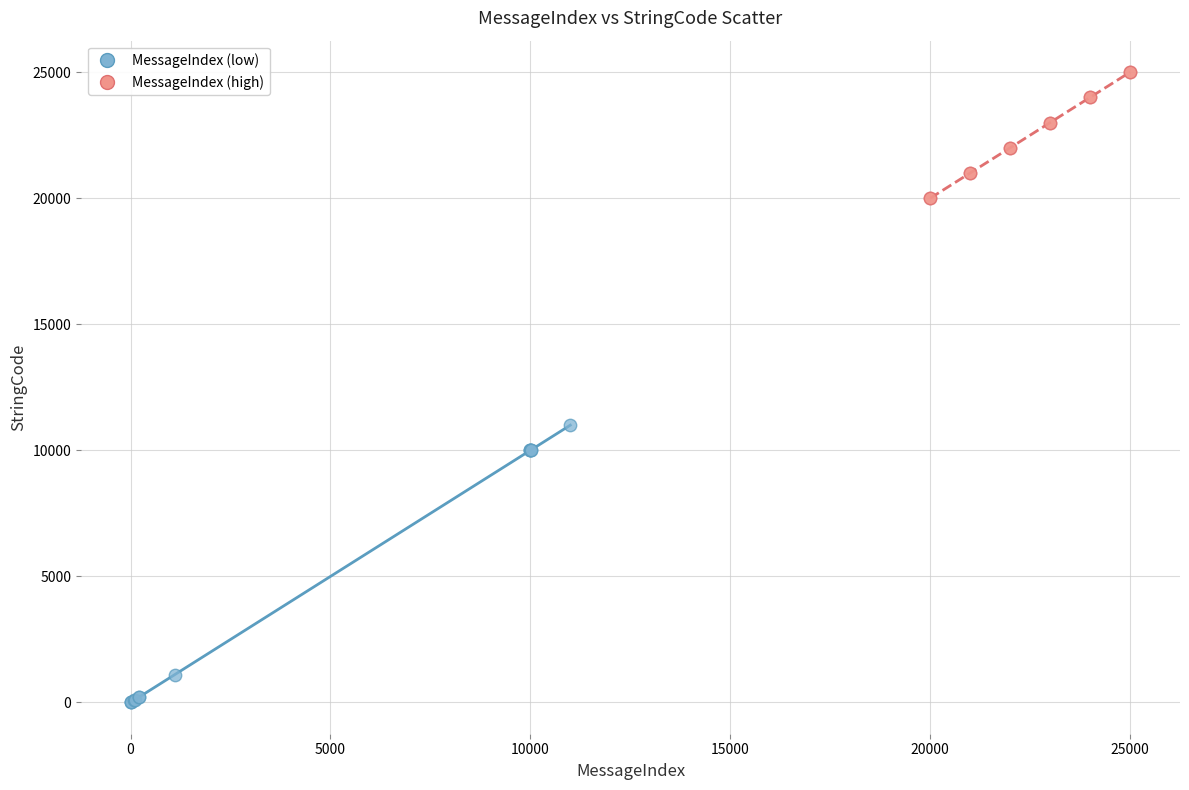

Which series contains the highest Y value?

MessageIndex (high)